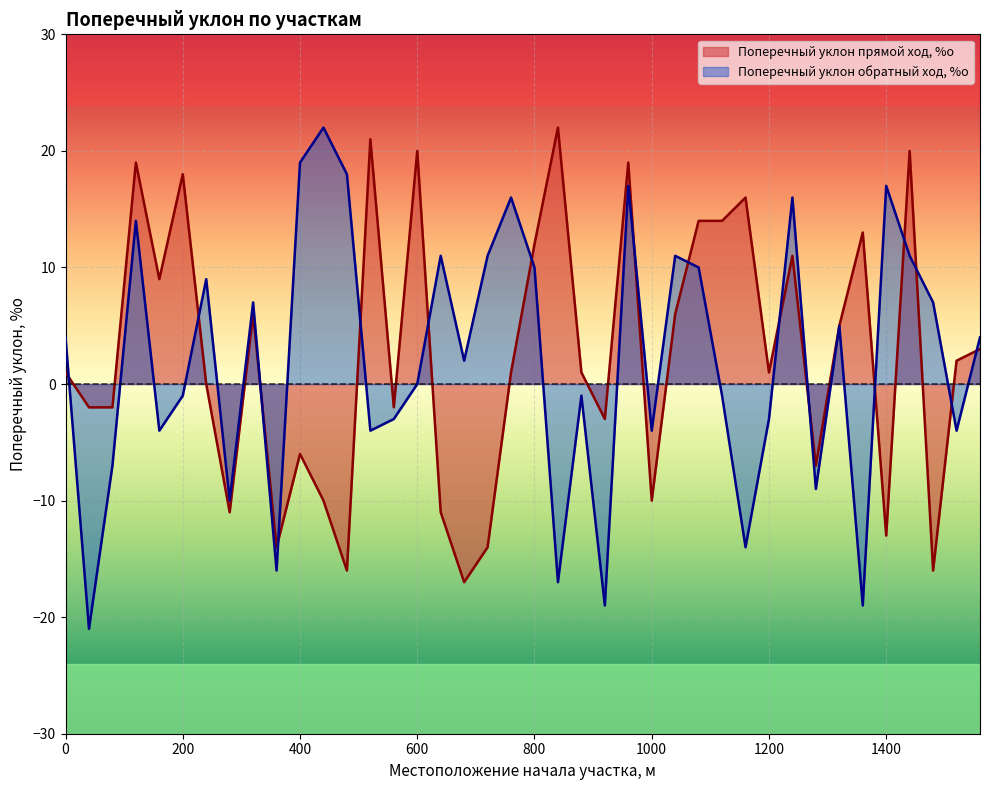

How many lines are shown in the chart?

2